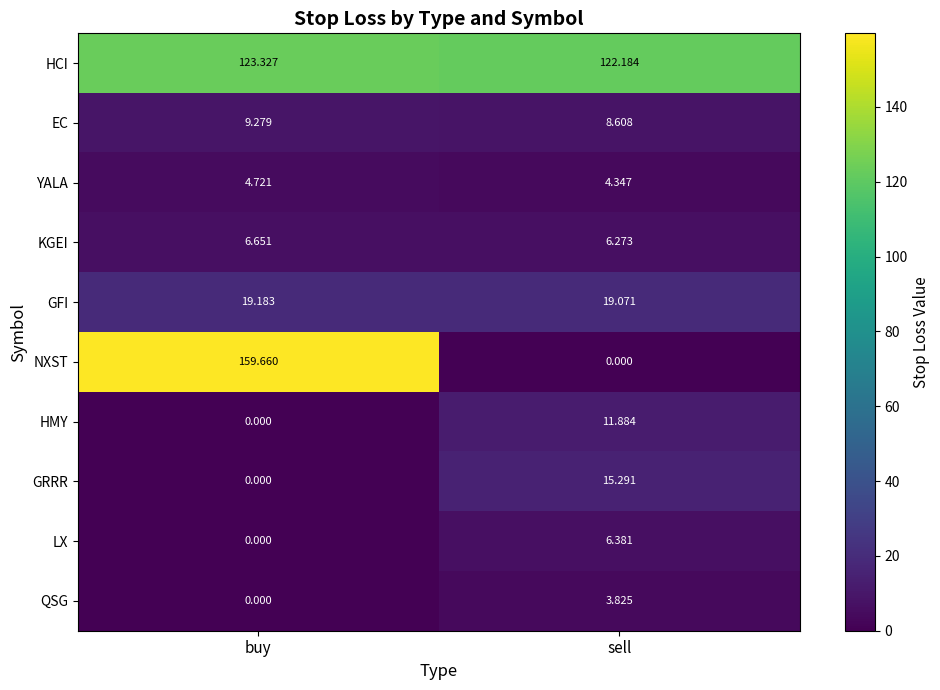

Between buy and sell, which series saw the biggest shift?

NXST